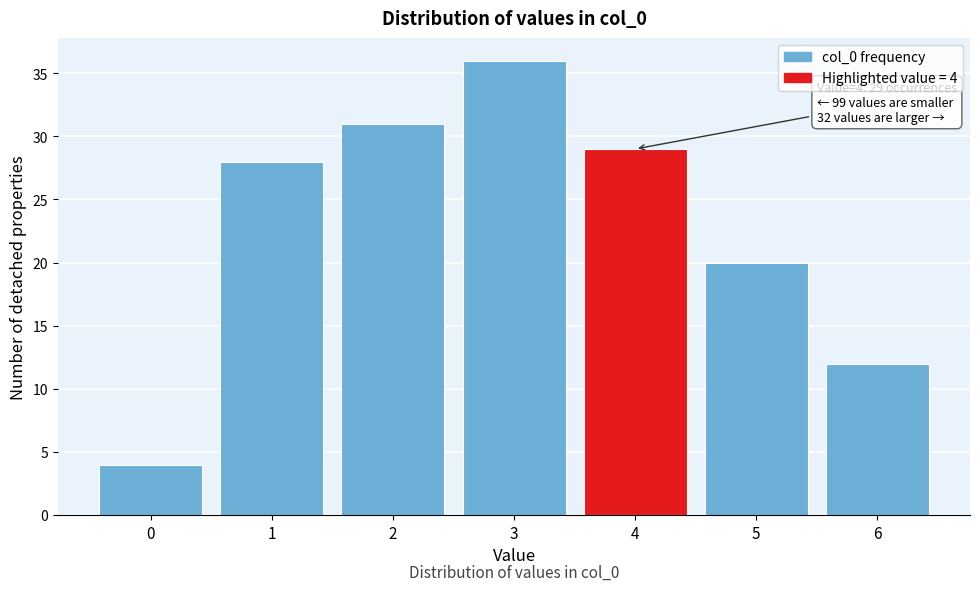

Reading left to right, extract all data points from this chart.

0=4	1=28	2=31	3=36	4=29	5=20	6=12